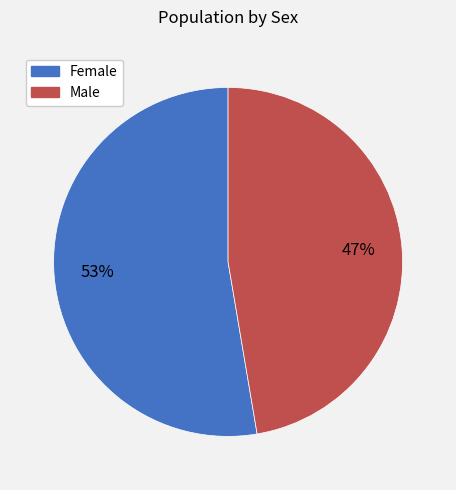

Do Female and Male together represent more than half of the pie?

Yes